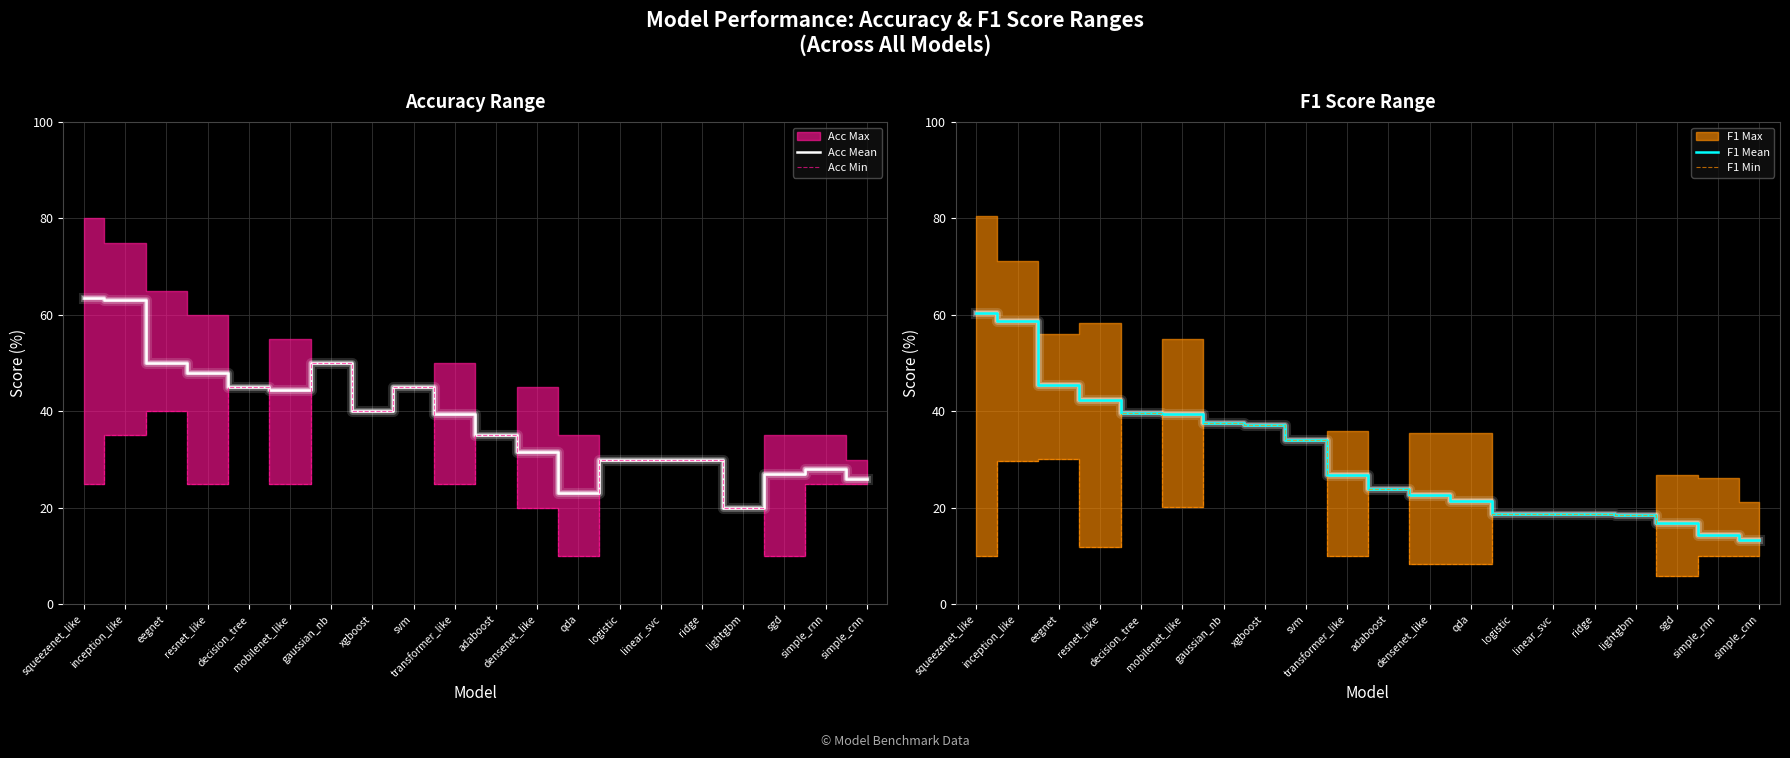

What is the total value across all series at qda?

62.7